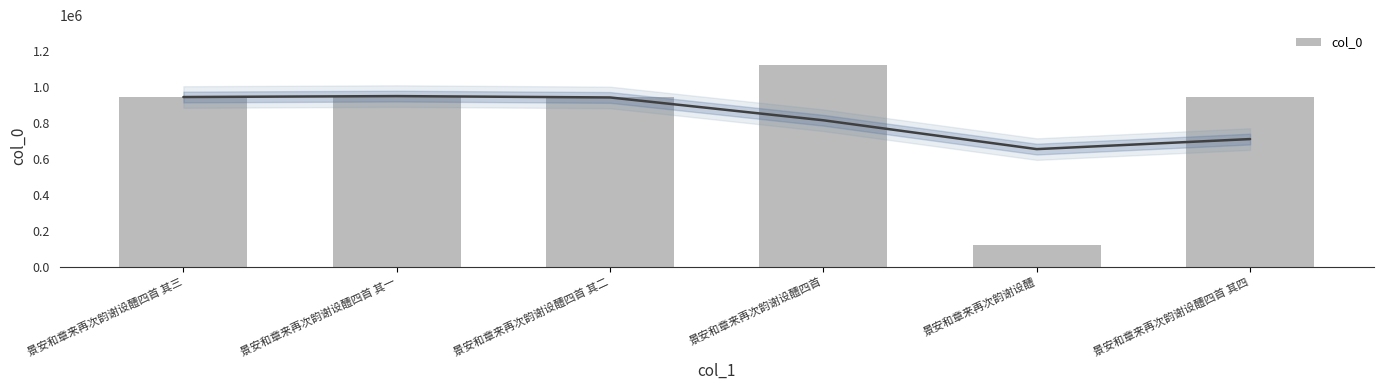

What is the label of the 6th bar from the left?

景安和章来再次韵谢设醴四首 其四